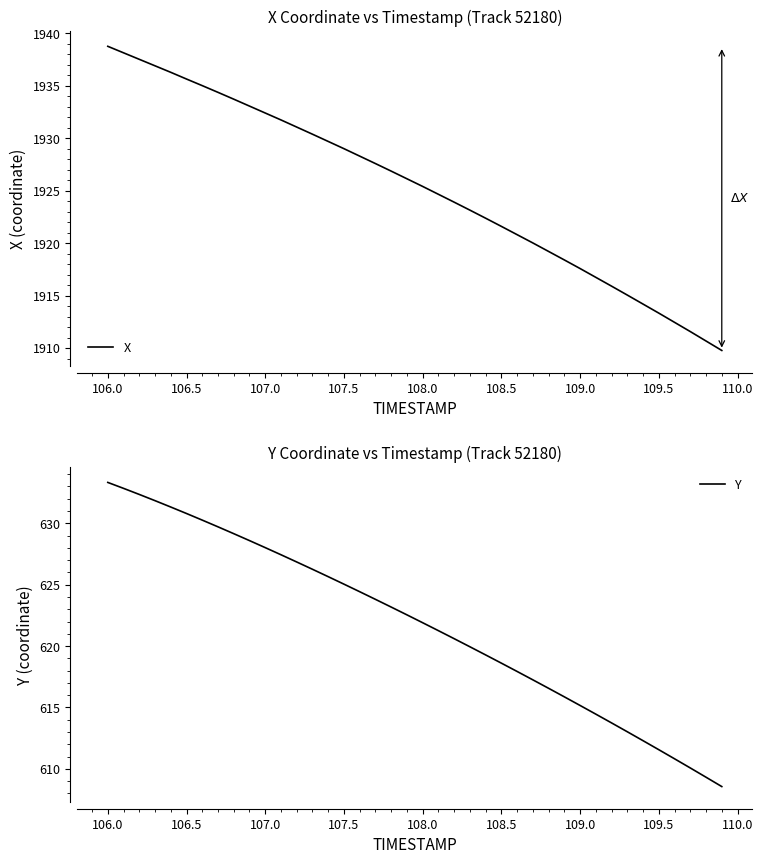

What is the highest value of the X series?

1938.8